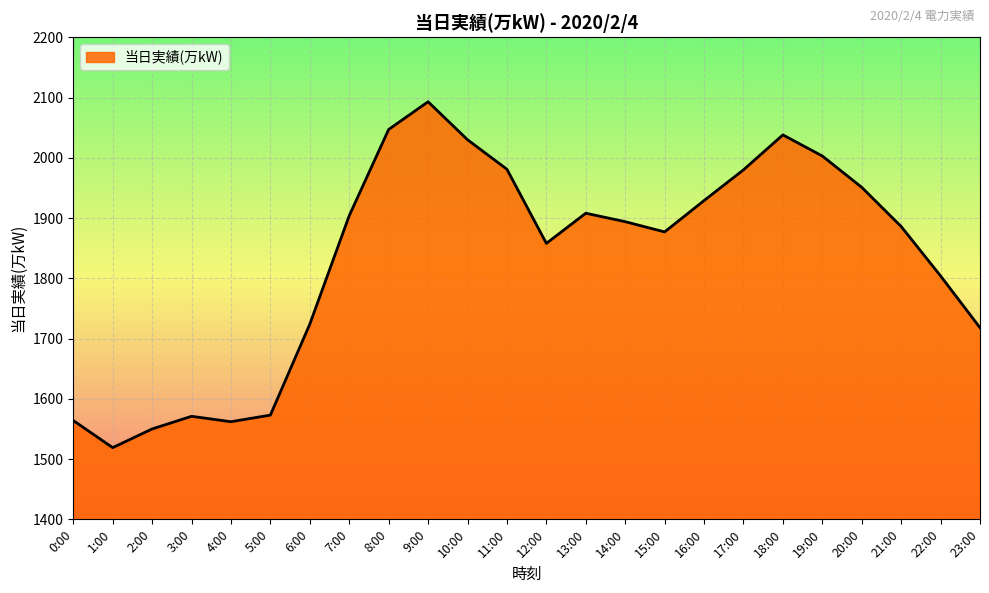

Does the chart display data point markers on the line(s)?

No